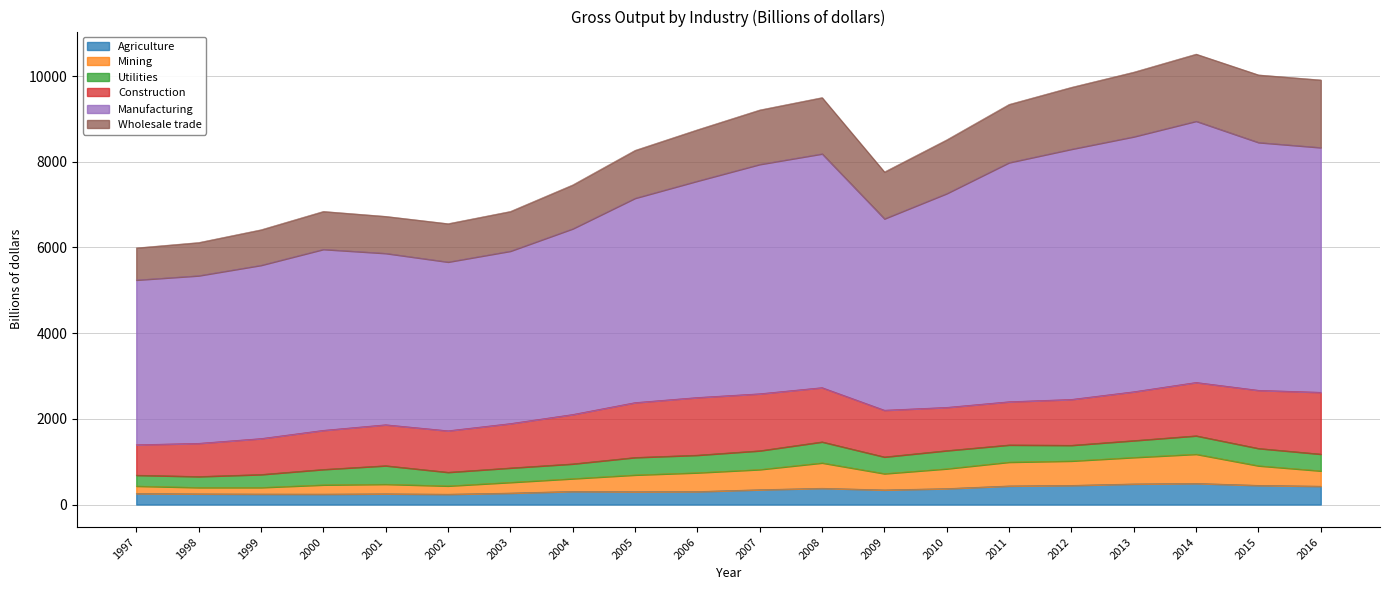

Which label corresponds to the smallest value in the chart?

2002